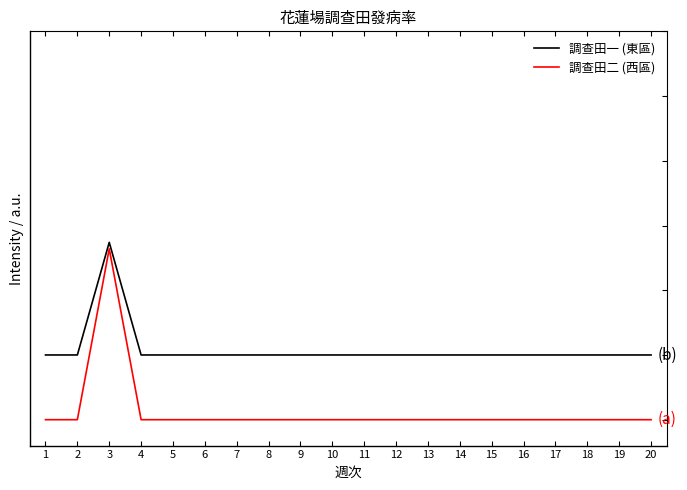

Rank the series by their average value, from highest to lowest.

調查田一 (東區), 調查田二 (西區)